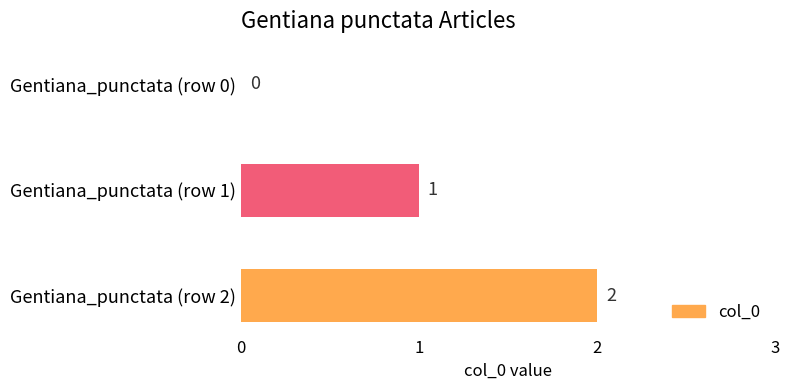

At which label is the value closest to 1?

Gentiana_punctata (row 1)